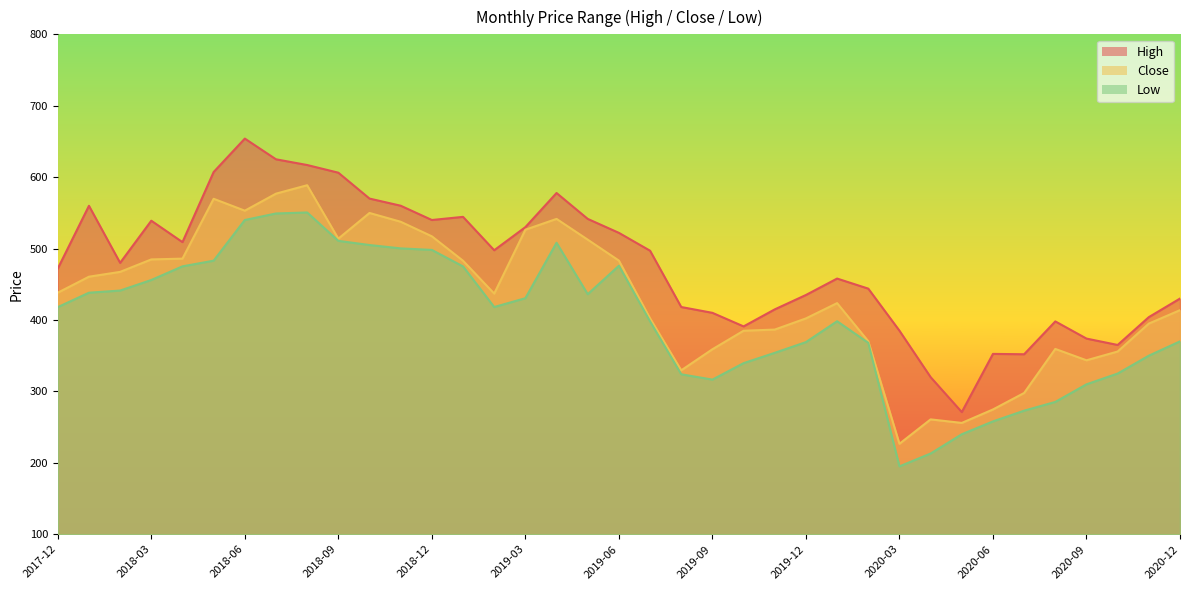

What is the total value across all series at 2020-10?

1045.9